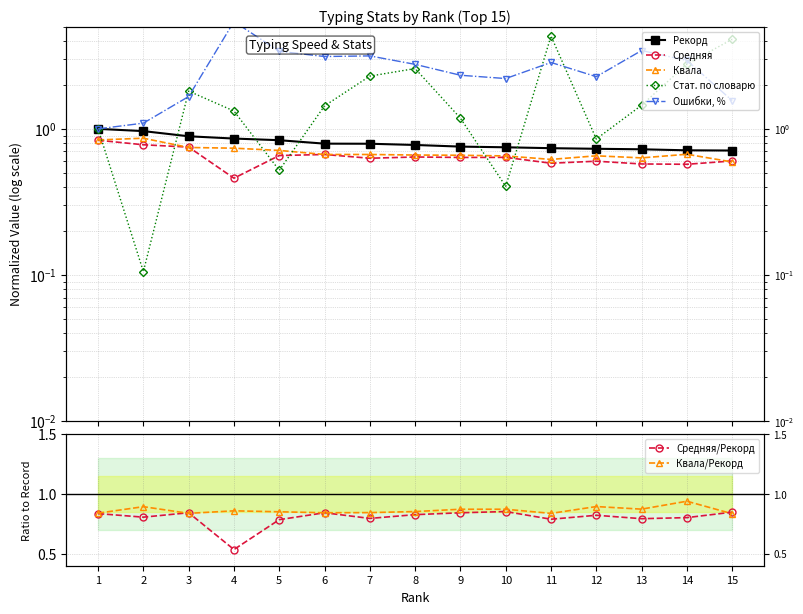

At 8, list the series in order from largest to smallest.

Ошибки, %, Стат. по словарю, Рекорд, Квала, Средняя